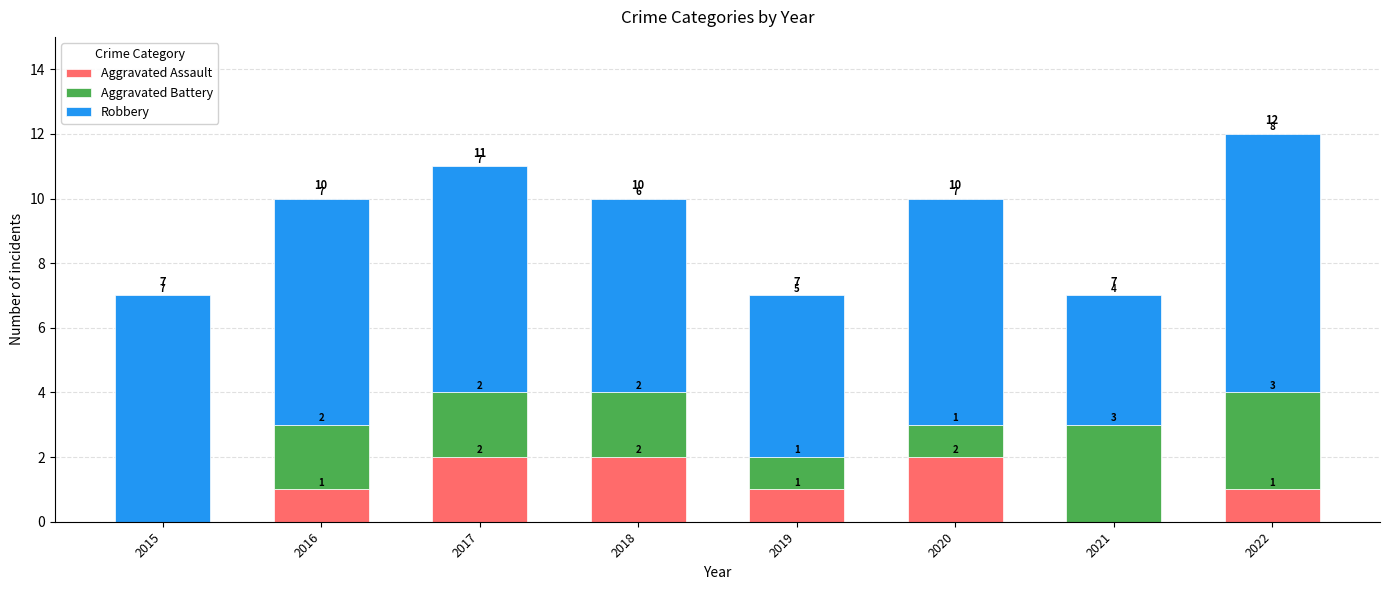

What is the total value across all series at 2018?

10